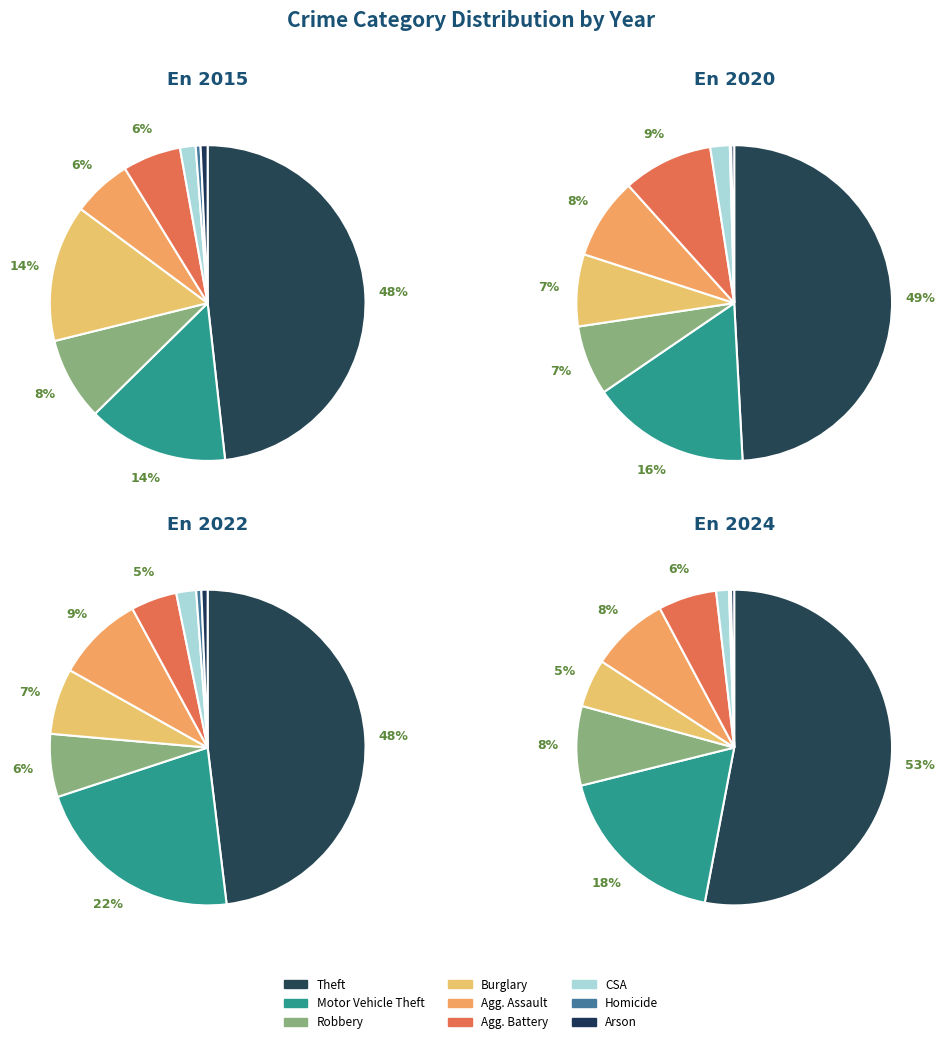

What percentage do Aggravated Assault and Homicide together represent?

6.6%